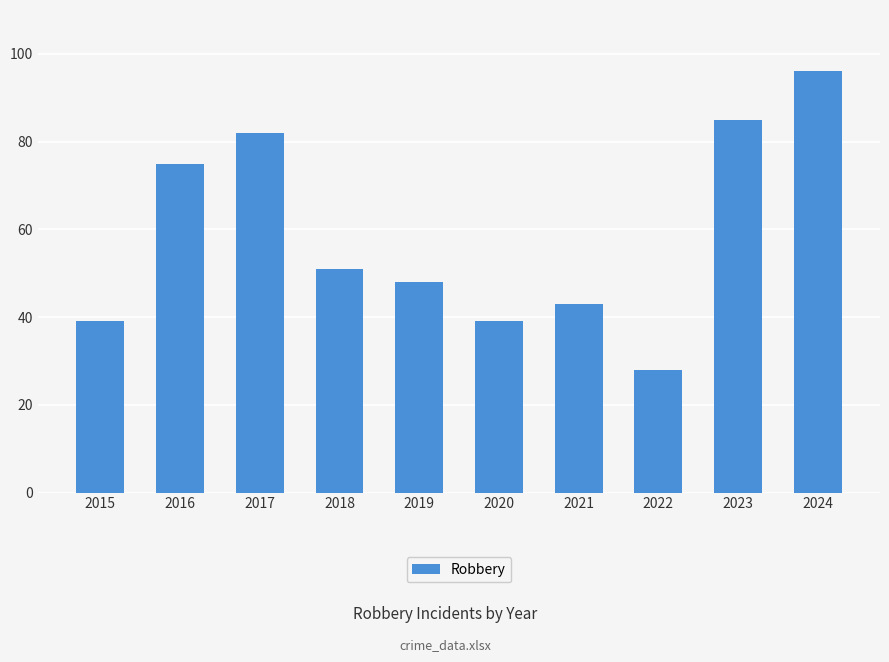

Does the chart contain stacked bars?

No